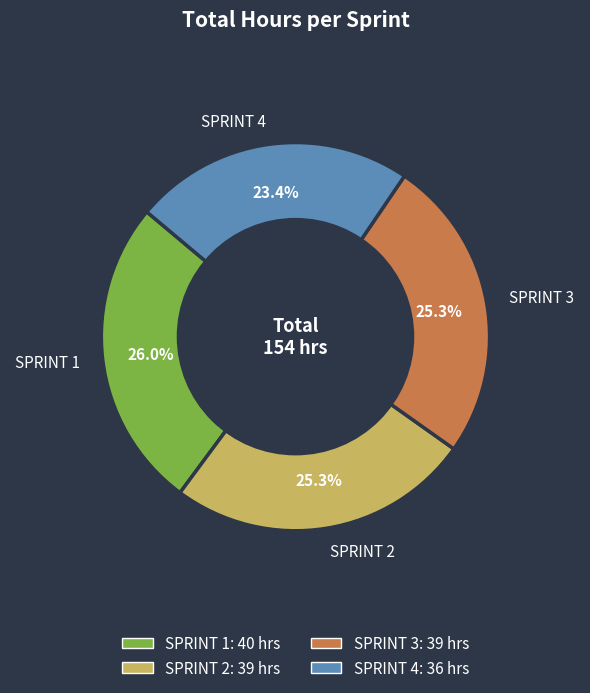

How many slices are in this pie chart?

4